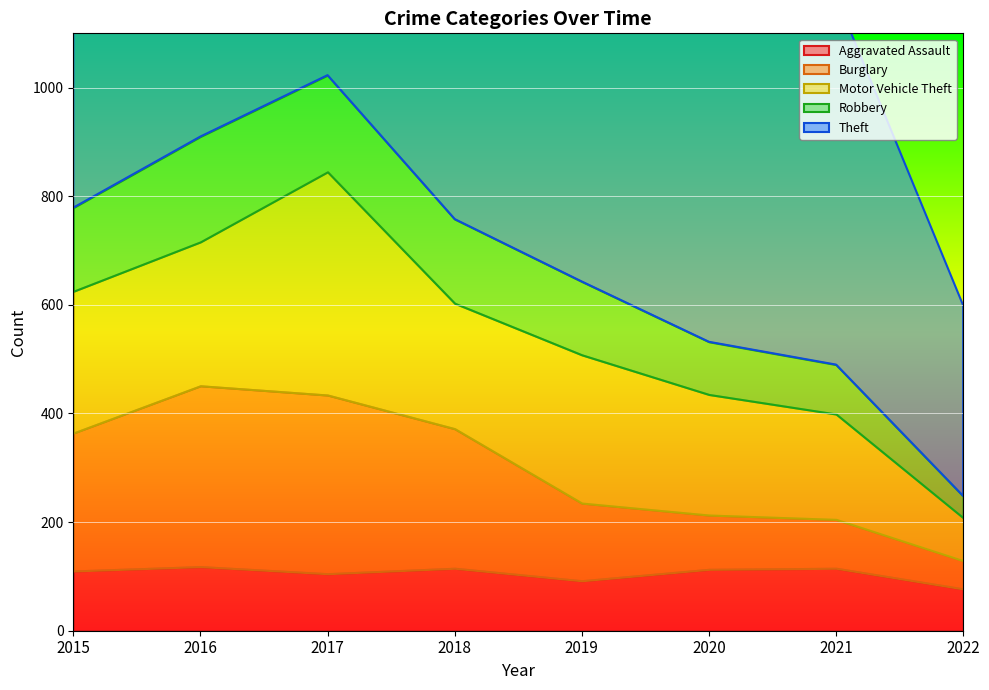

Which series has the widest spread of values?

Theft